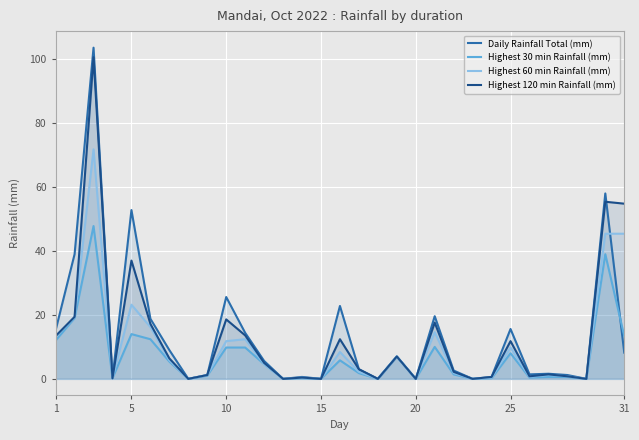

How many values in Highest 60 min Rainfall (mm) are above zero?

24